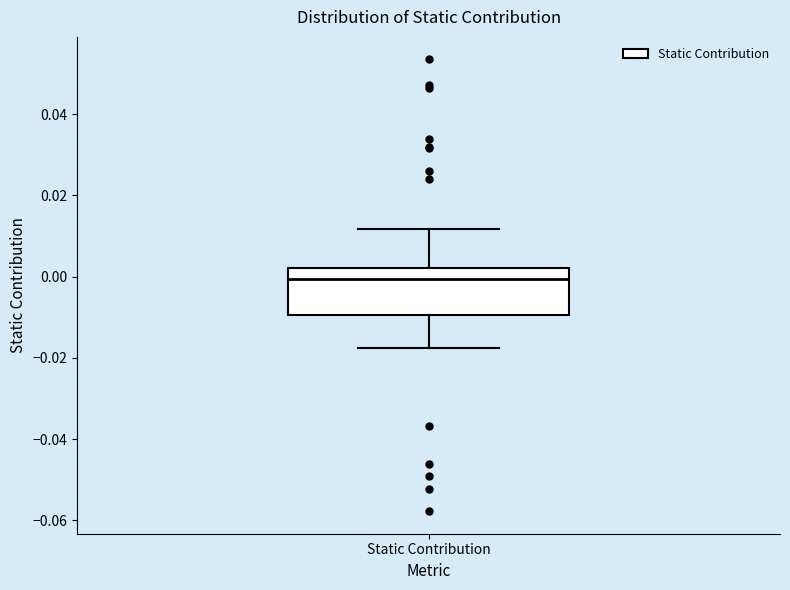

Read this box plot against the y-axis: the position of the median line, the range covered by the box, and the ends of both whiskers. The values are not printed on the chart, so give them approximately, as read against the axis.

median 0.000, box -0.010 to 0.002, whiskers -0.018 to 0.012